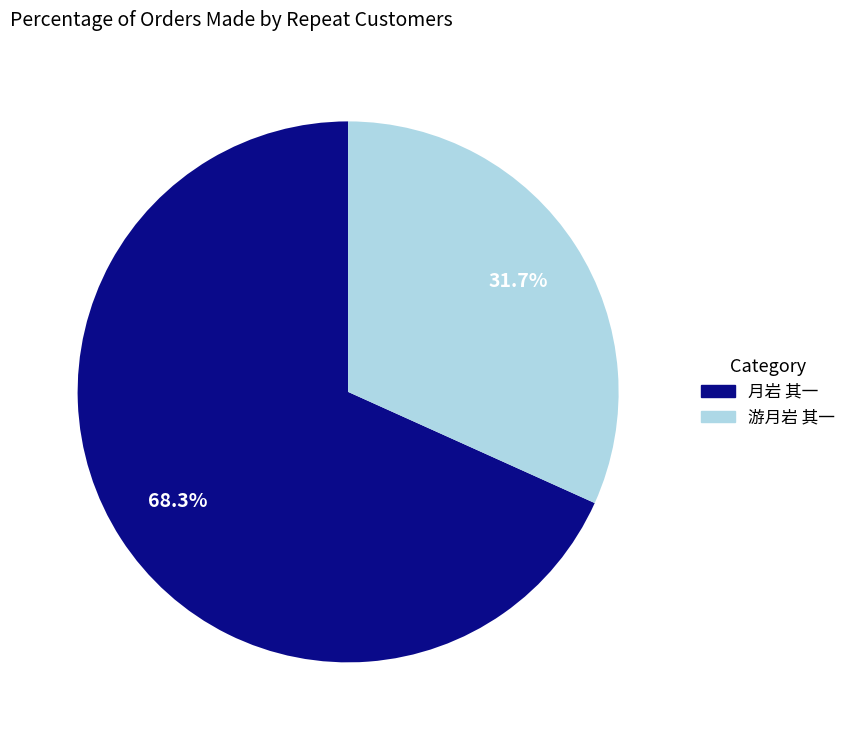

Does any single category account for the majority?

Yes